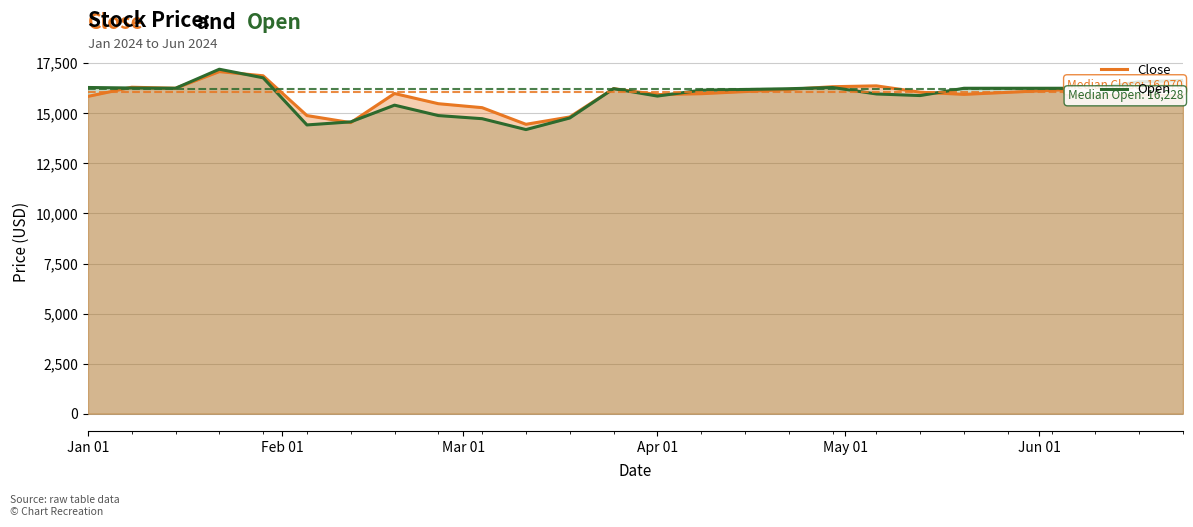

How many data points in Open are above 16229?

13